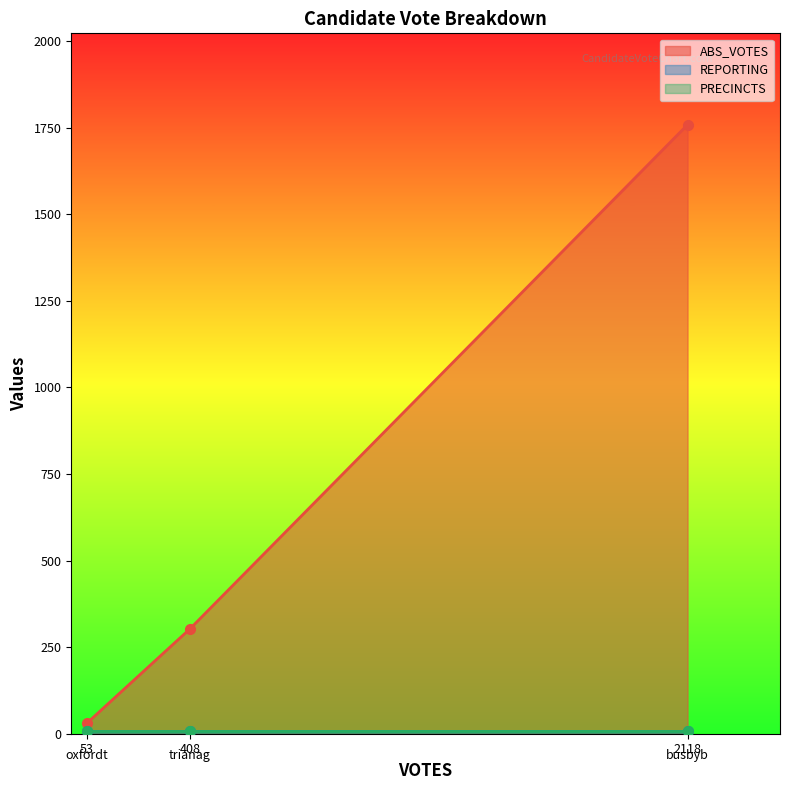

Rank the categories by ABS_VOTES value from highest to lowest.

2118, 408, 53